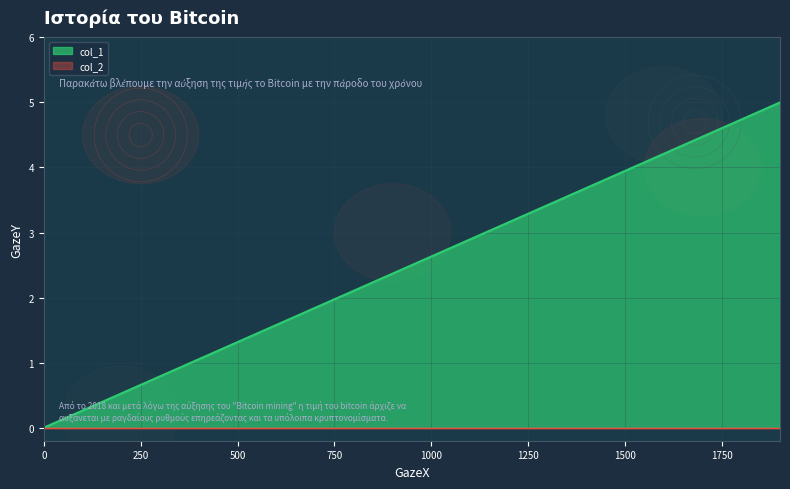

The chart shows a value of 8 at 1650896607. True or false?

False